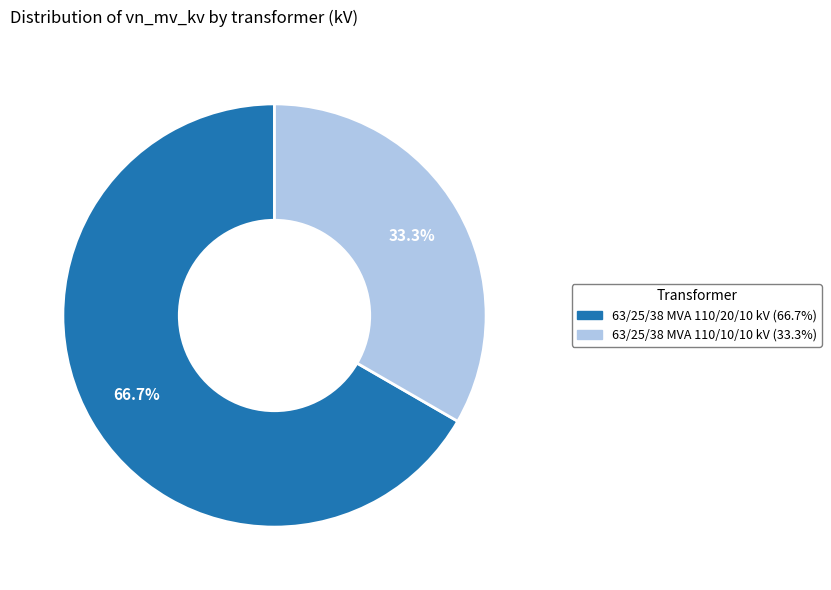

To the nearest percent, what portion does 63/25/38 MVA 110/20/10 kV represent?

67%